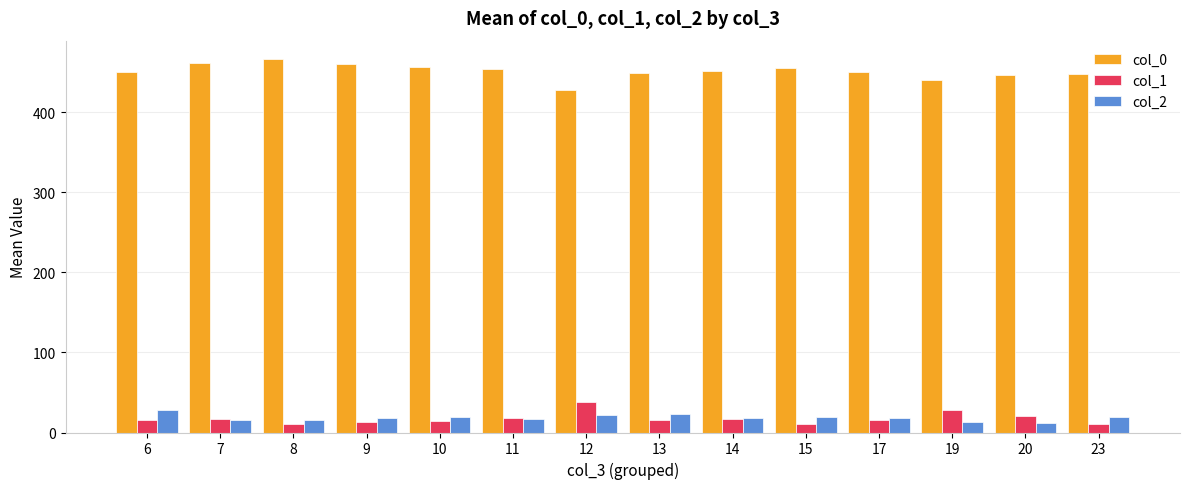

The col_0 series shows 667.1 at 23. True or false?

False